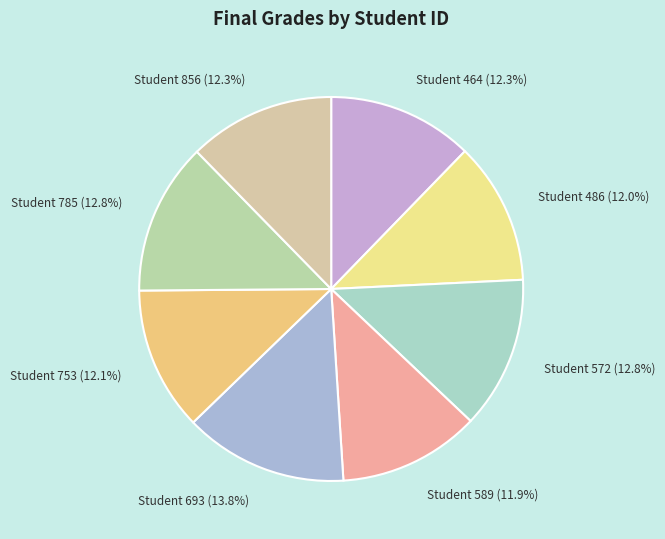

Approximately how many times larger is the value at Student 572 compared to Student 856?

1.0